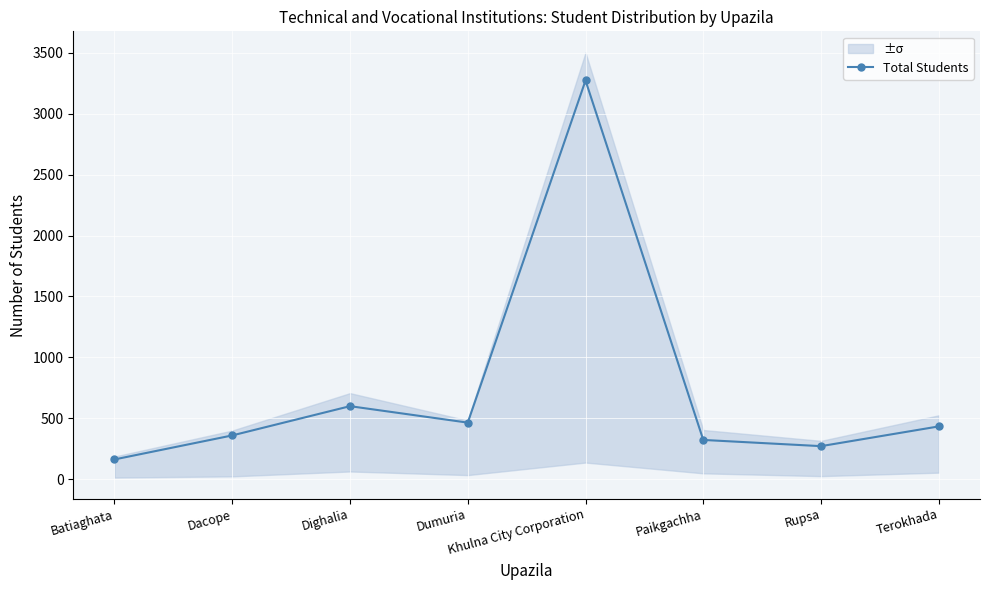

Between Terokhada and Dumuria, which is larger?

Dumuria